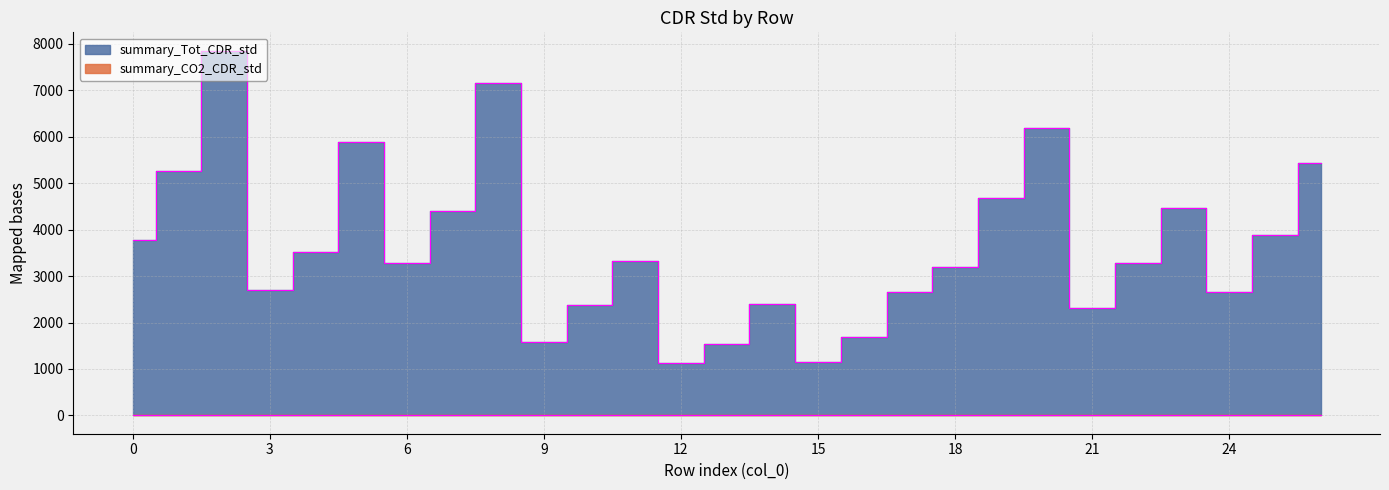

List the labels in order of value, smallest first.

12, 15, 13, 9, 16, 21, 10, 14, 24, 17, 3, 18, 6, 22, 11, 4, 0, 25, 7, 23, 19, 1, 26, 5, 20, 8, 2